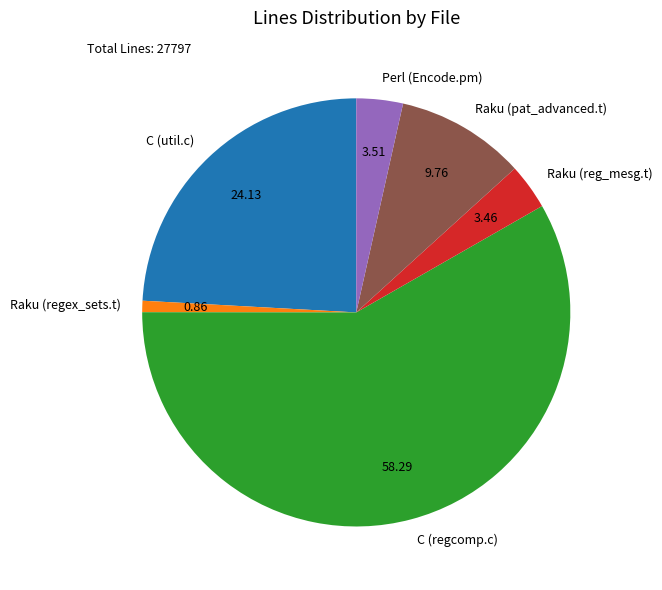

Does C (util.c) represent more than half of the total?

No